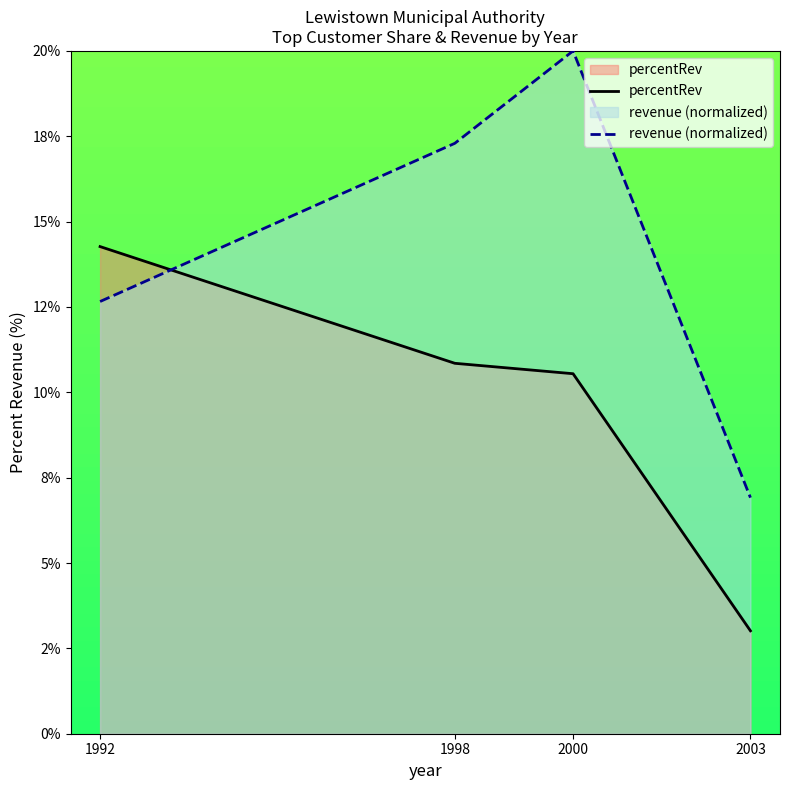

Where does the revenue (normalized) series first go above 17?

1998